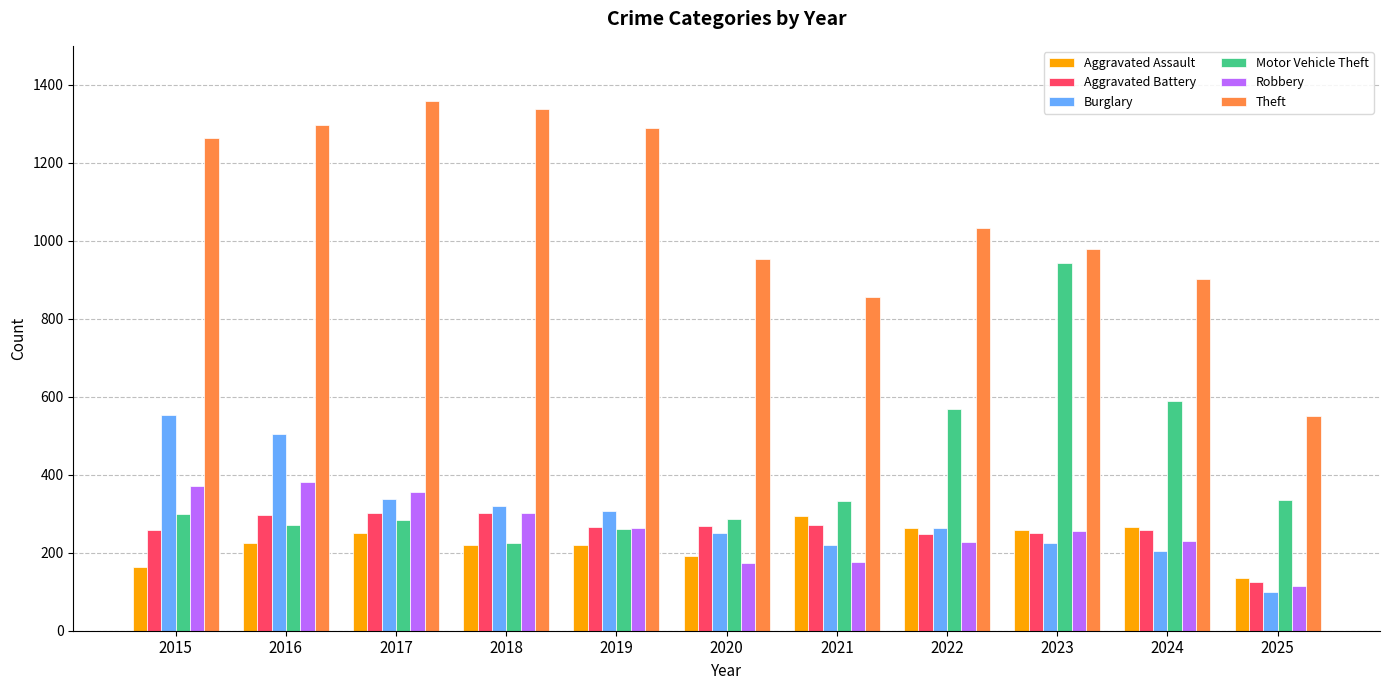

How many bars are there in each group?

6